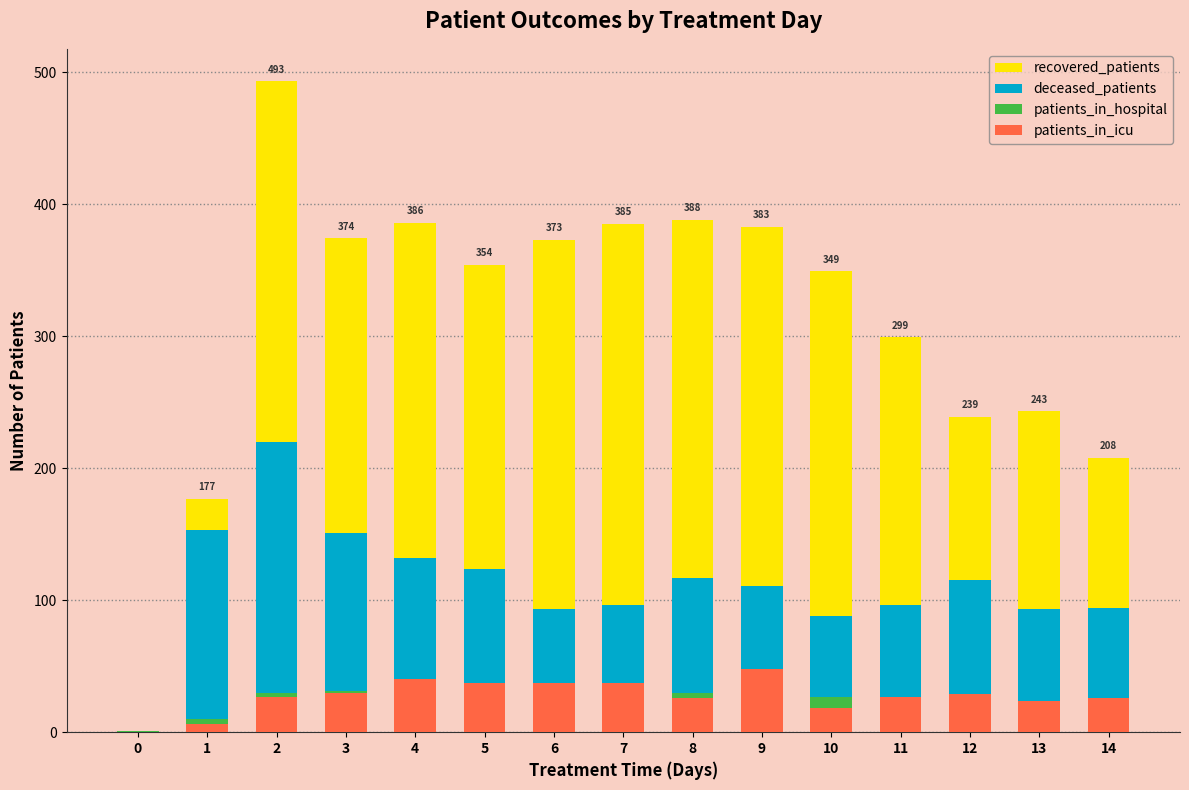

How many values in the patients_in_hospital series are below 28?

7